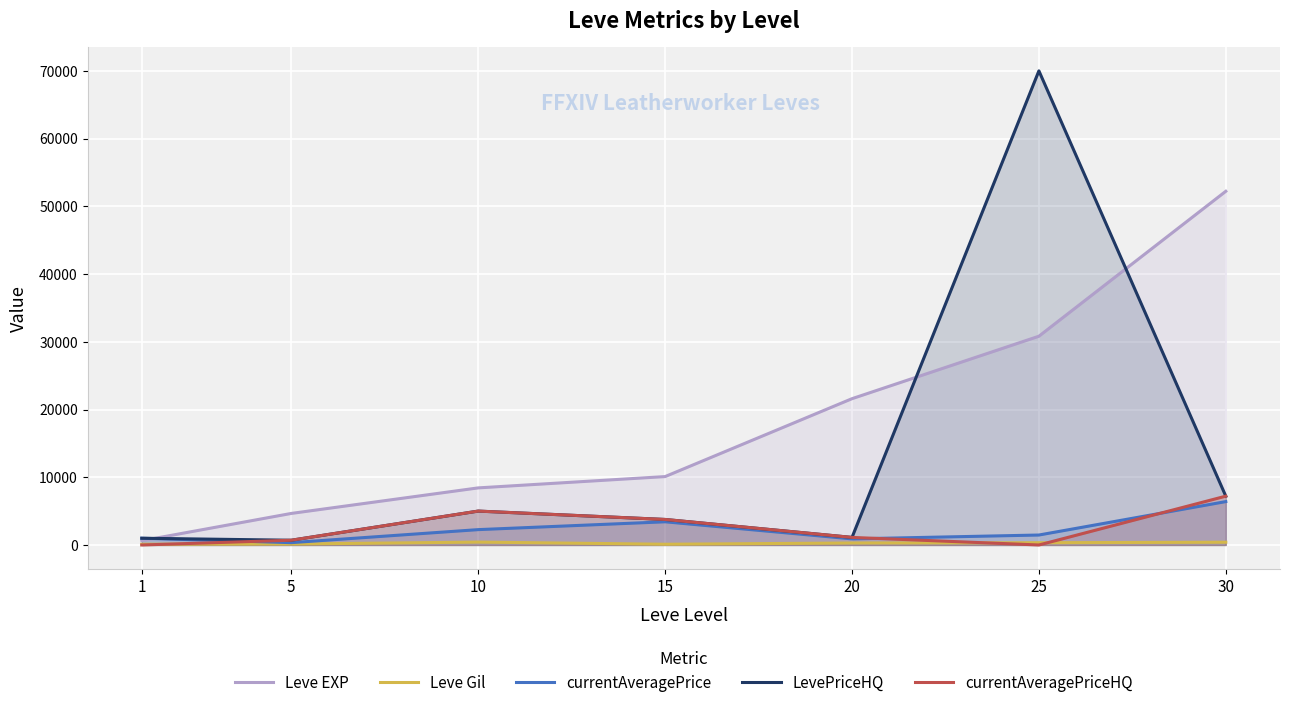

What is the total value across all series at 1?

2737.0